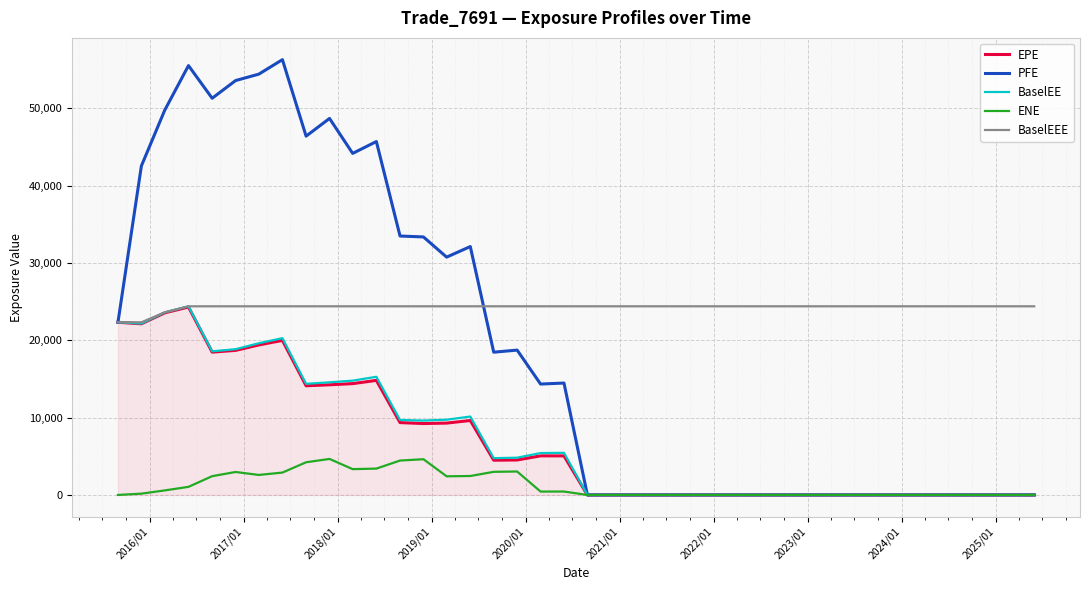

Which series has the widest spread of values?

PFE